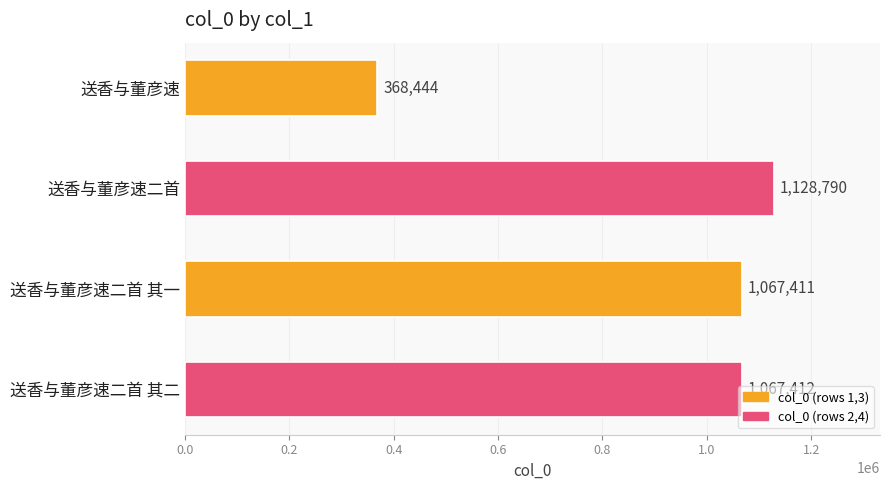

How many bars are there in total?

4